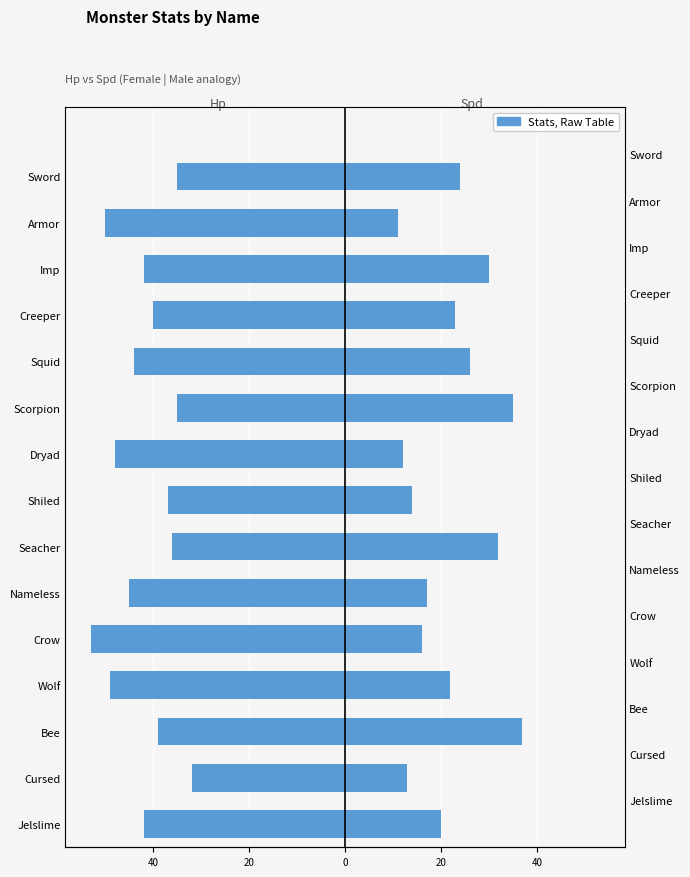

How many data points in Hp (left) are above -42?

7